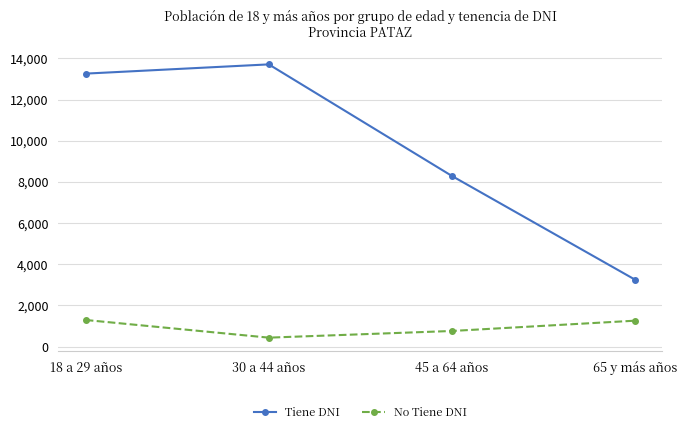

How many categories are shown in the chart?

4